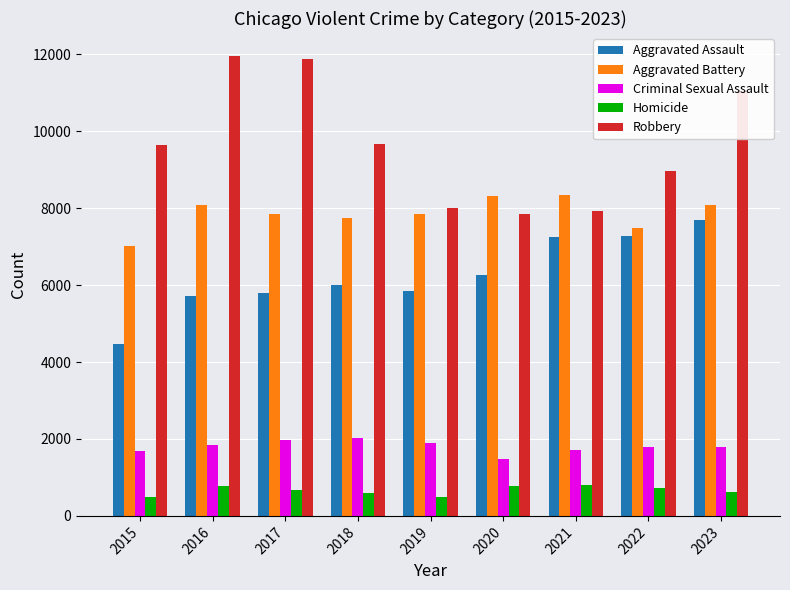

The Criminal Sexual Assault series shows 1904 at 2019. True or false?

True